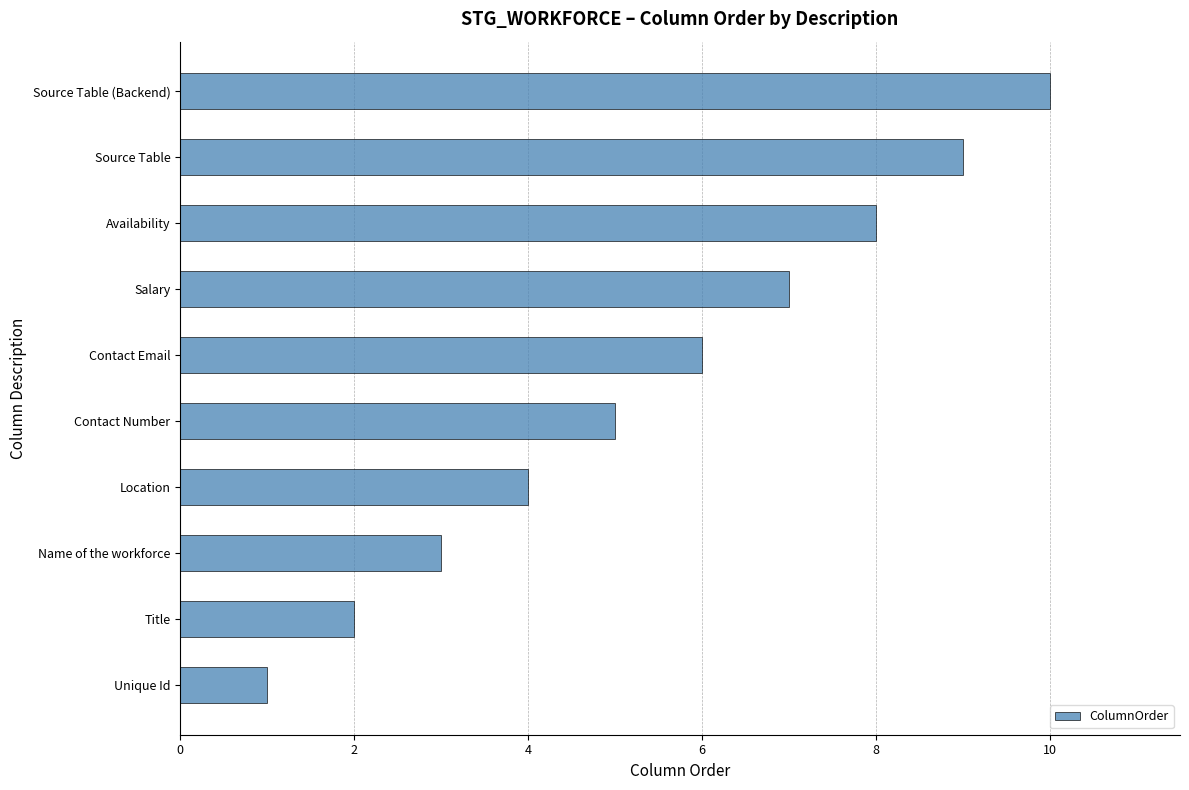

What is the minimum value shown in the chart?

1